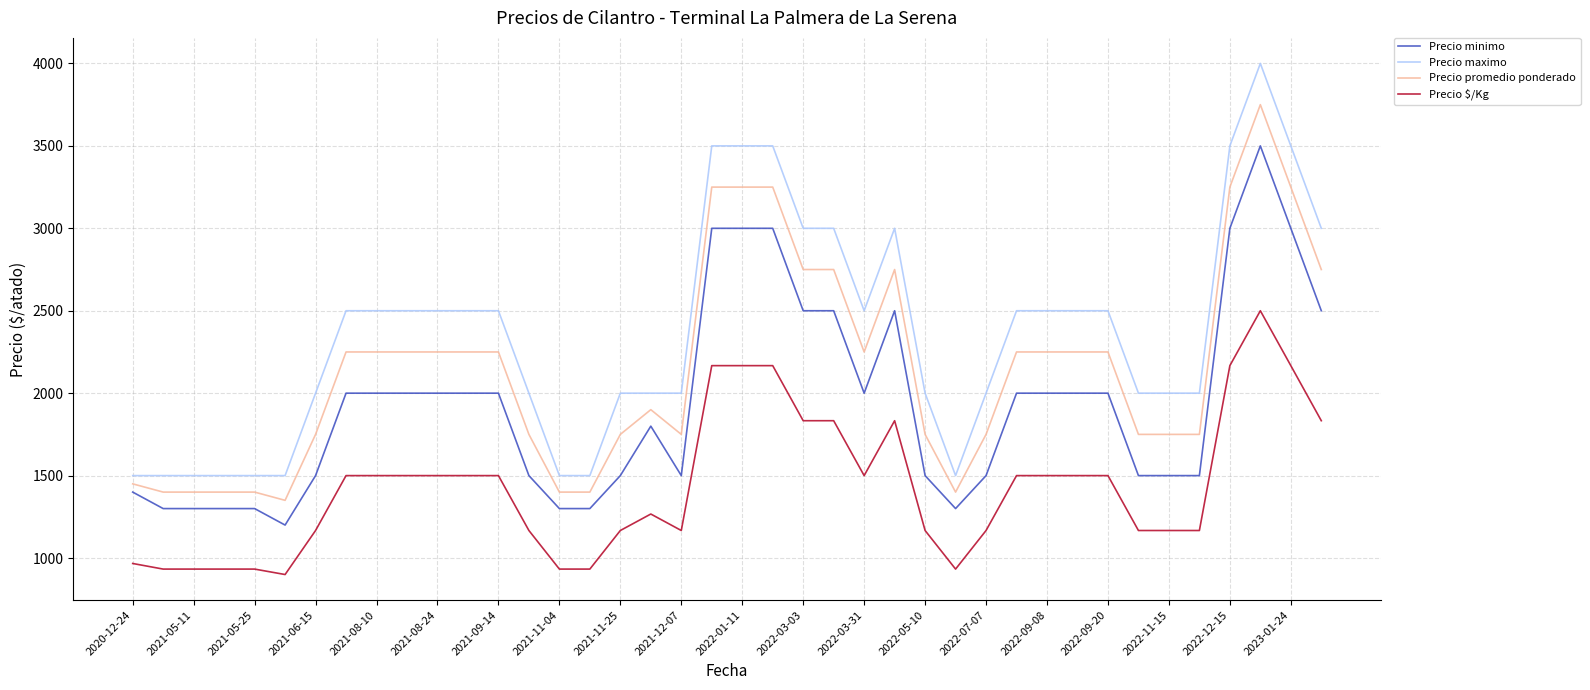

True or false: Precio maximo and Precio minimo cross at least once.

False